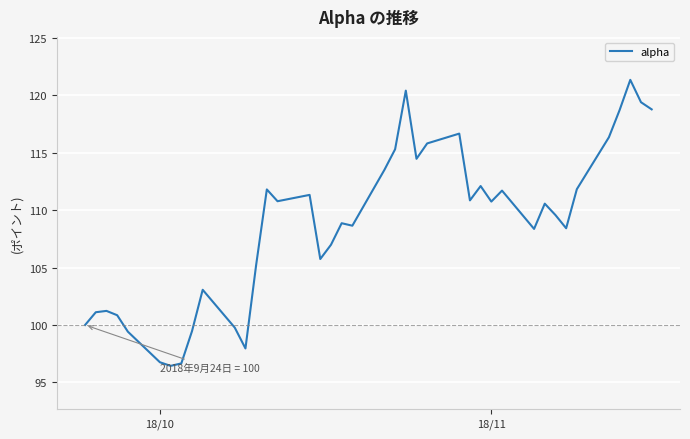

What is the smallest value displayed?

96.4